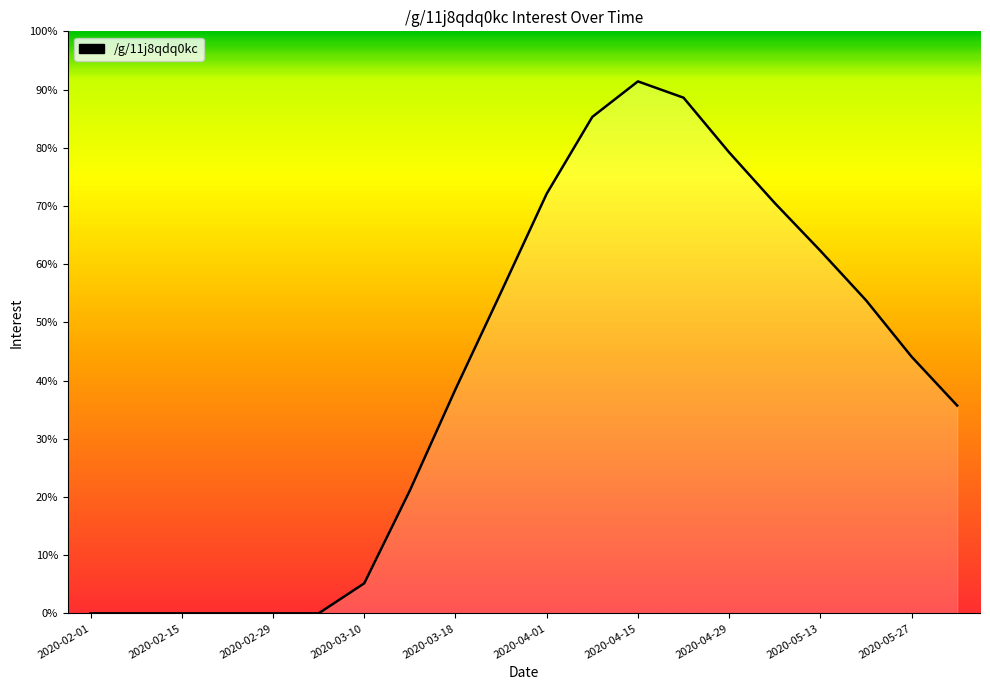

Which category has the highest value across all series?

2020-04-15